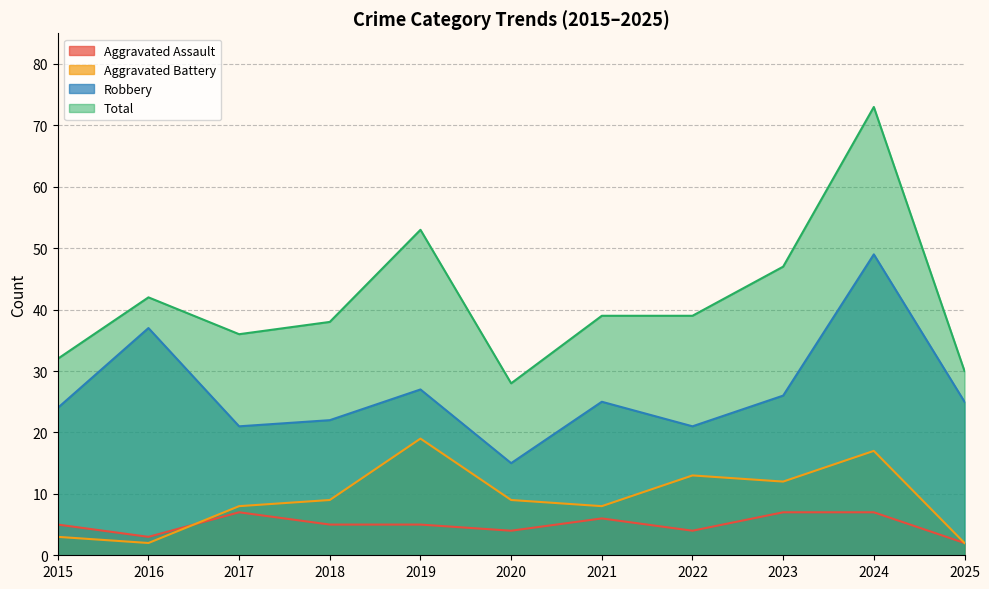

True or false: Robbery and Aggravated Assault cross at least once.

False